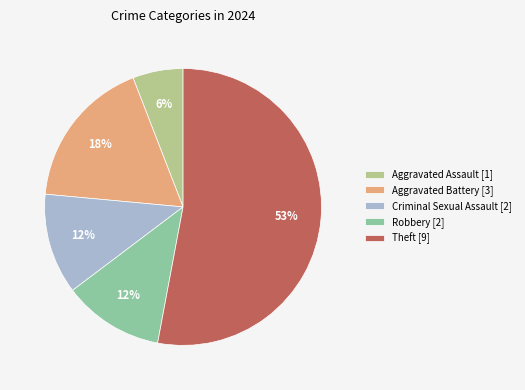

To the nearest percent, what is the average slice percentage?

20%